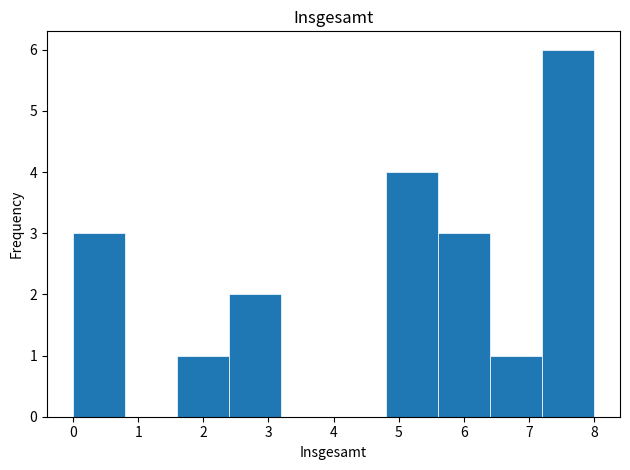

Reading left to right, transcribe this chart: for each bar, give the range it covers on the x-axis and its height. The values are not printed on the chart, so give them approximately, as read against the axis.

0.0 to 0.8: 3
0.8 to 1.6: 0
1.6 to 2.4: 1
2.4 to 3.2: 2
3.2 to 4.0: 0
4.0 to 4.8: 0
4.8 to 5.6: 4
5.6 to 6.4: 3
6.4 to 7.2: 1
7.2 to 8.0: 6